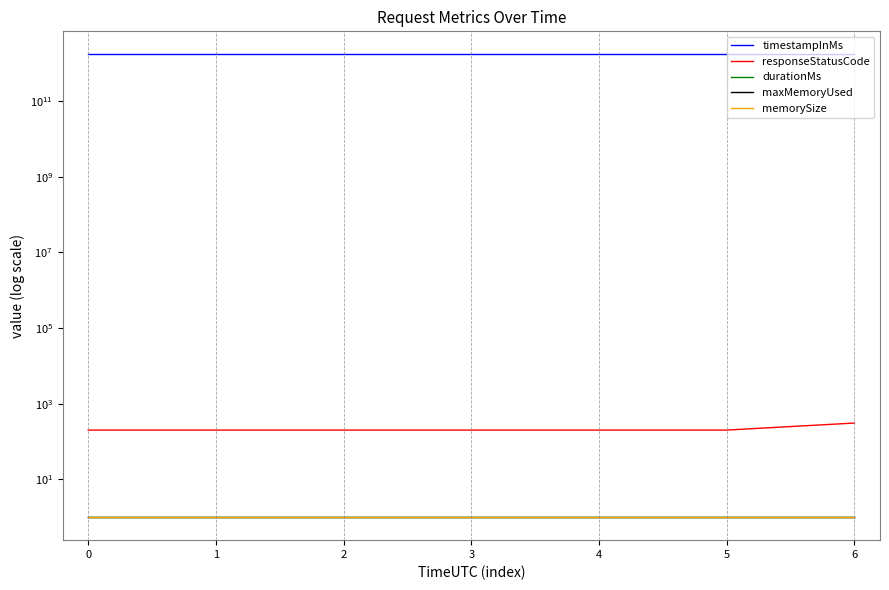

The value of maxMemoryUsed at 0 is 1. True or false?

True